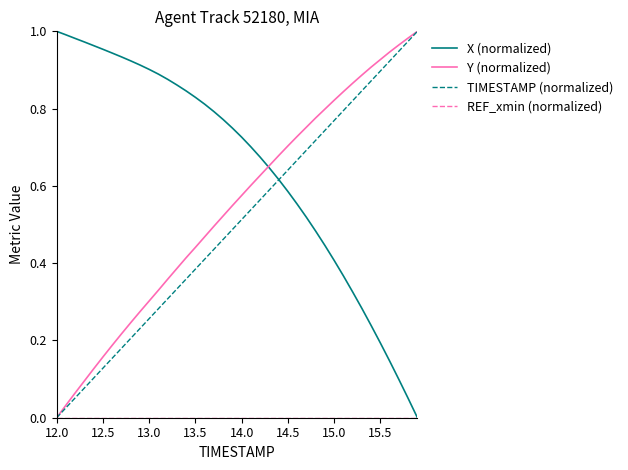

How many values in X (normalized) are above zero?

39